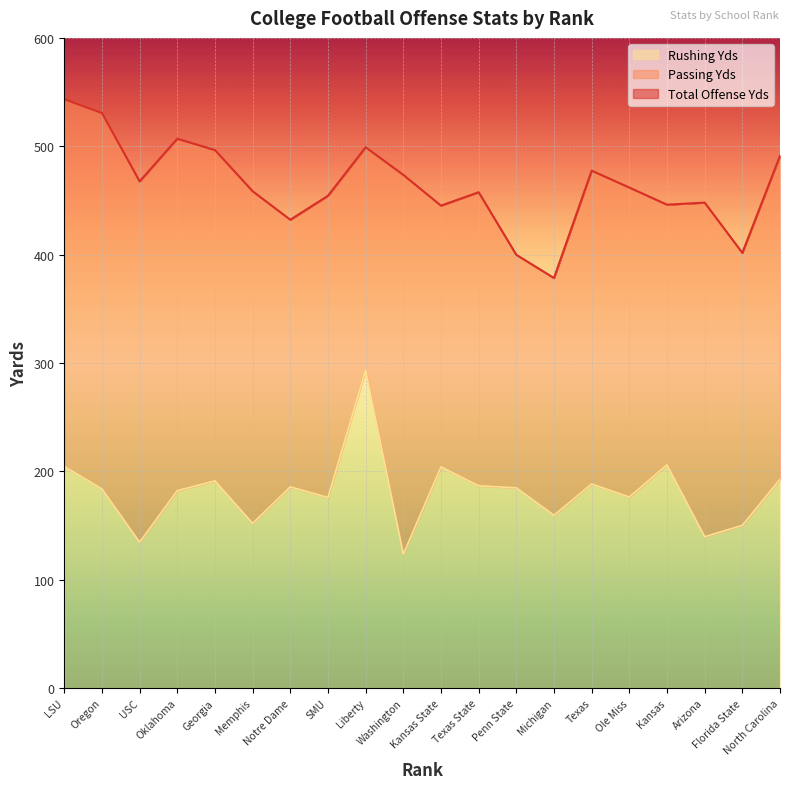

What is the difference between the highest and lowest values at Kansas State?

241.1